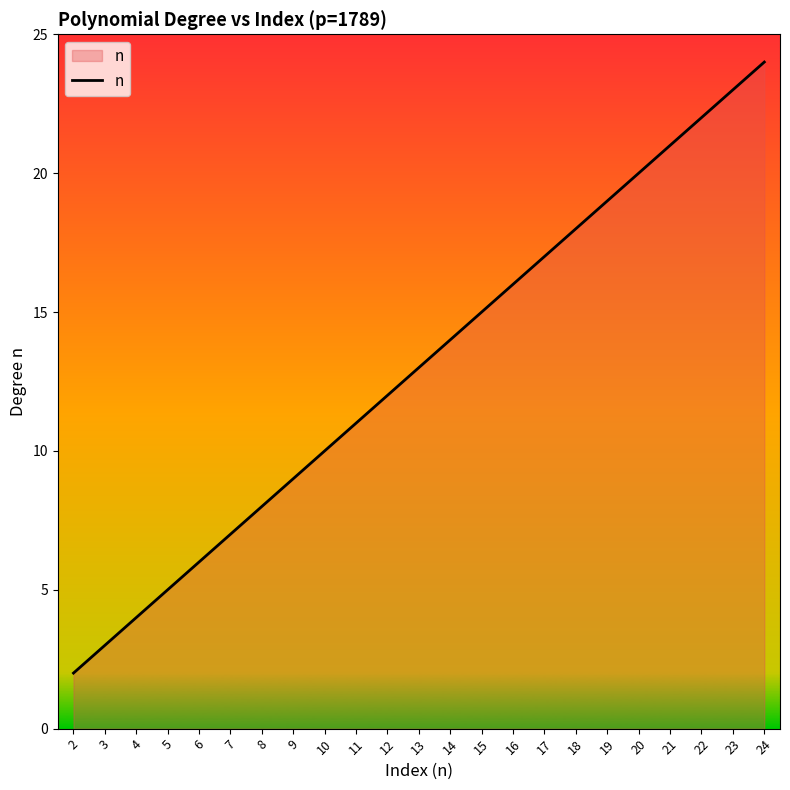

How many lines are shown in the chart?

1